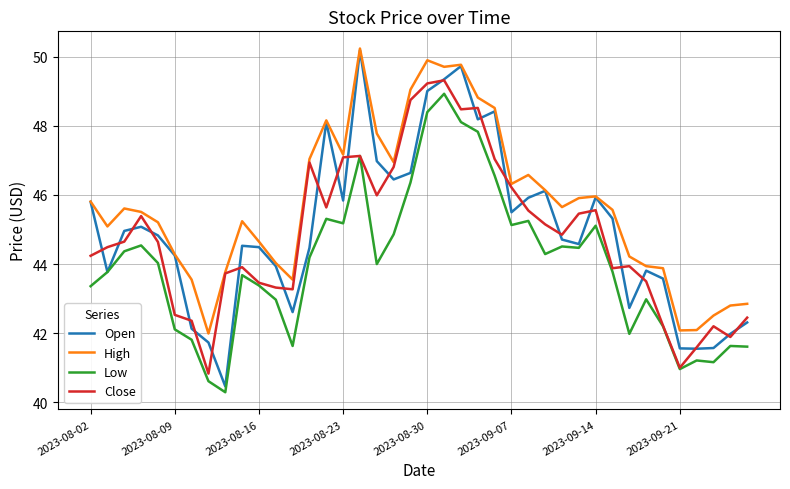

What is the maximum value for Open?

50.2